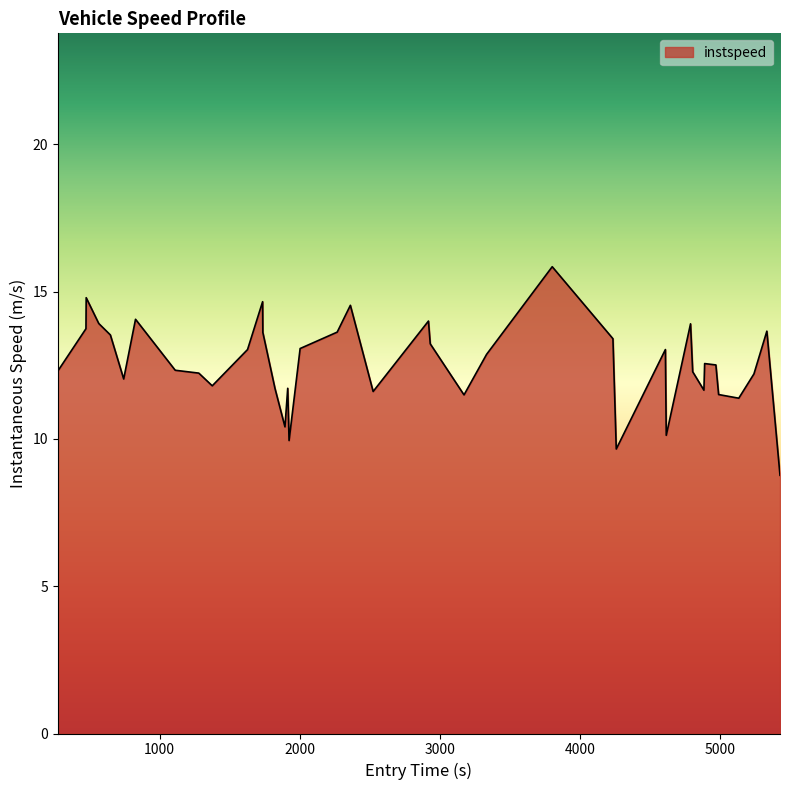

What is the maximum value shown in the chart?

15.8